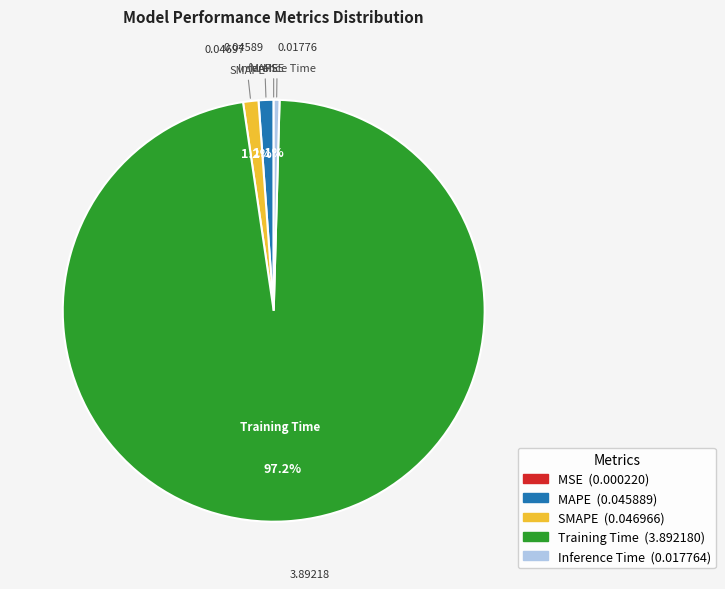

Between SMAPE and Inference Time, which is larger?

SMAPE